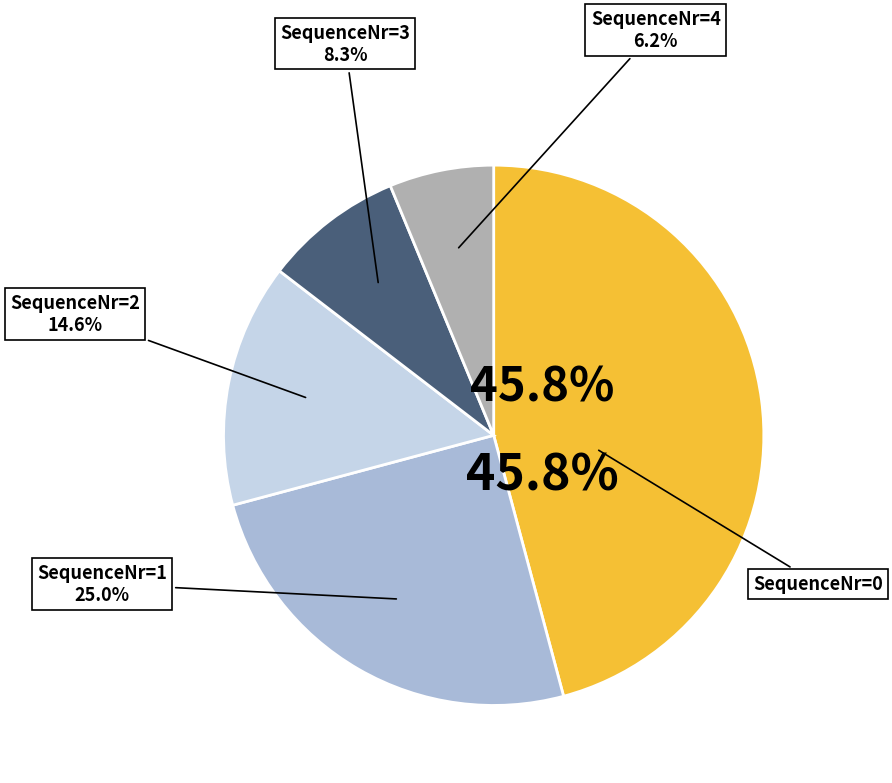

The SequenceNr=3 slice represents 8% of the pie. True or false?

True